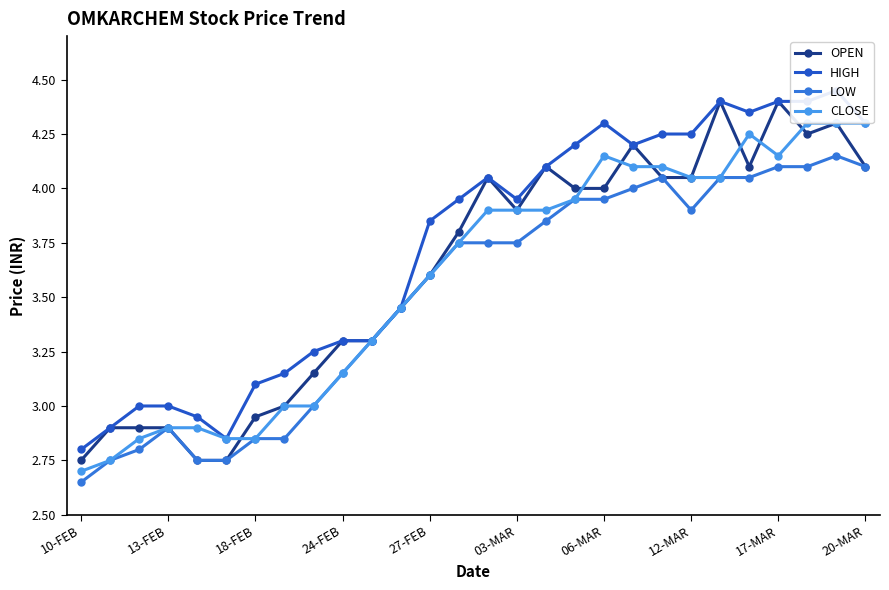

At which label does OPEN reach its peak?

22